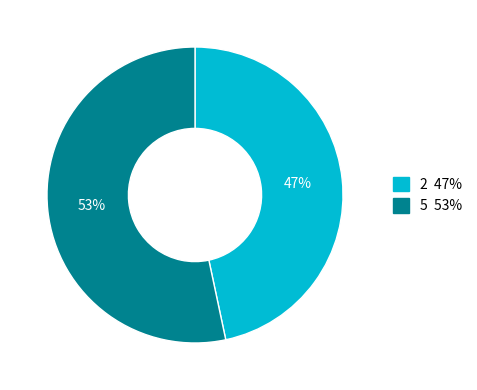

To the nearest percent, what is the average slice percentage?

50%